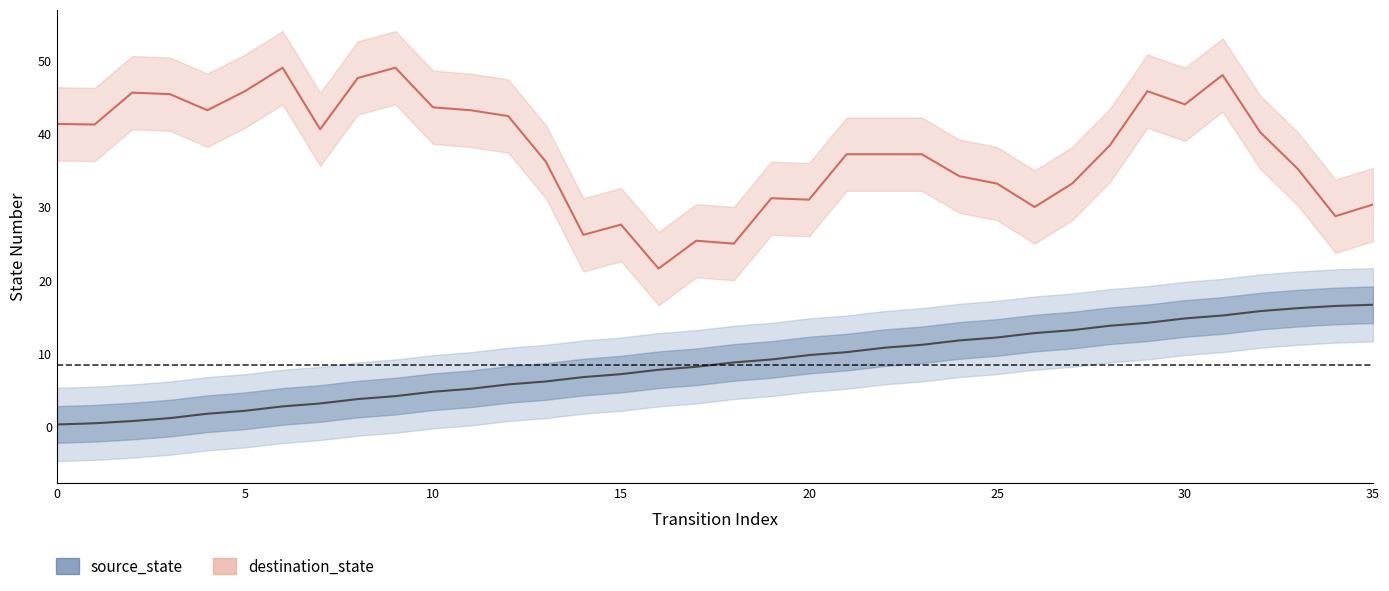

What is the difference between the maximum and second lowest values in the source_state series?

16.2